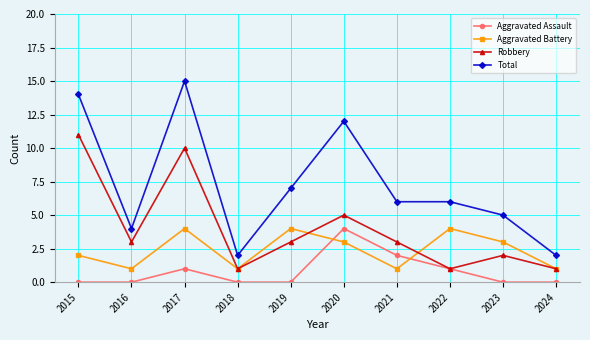

Is the value of Aggravated Battery at 2020 greater than the value of Total at 2018?

Yes